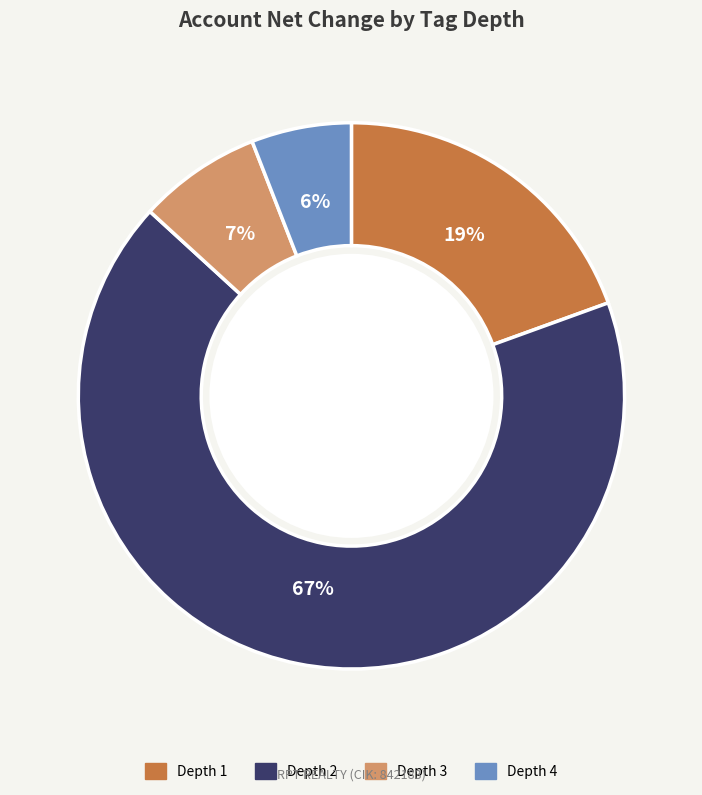

Is the sum of Depth 4 and Depth 2 greater than half?

Yes